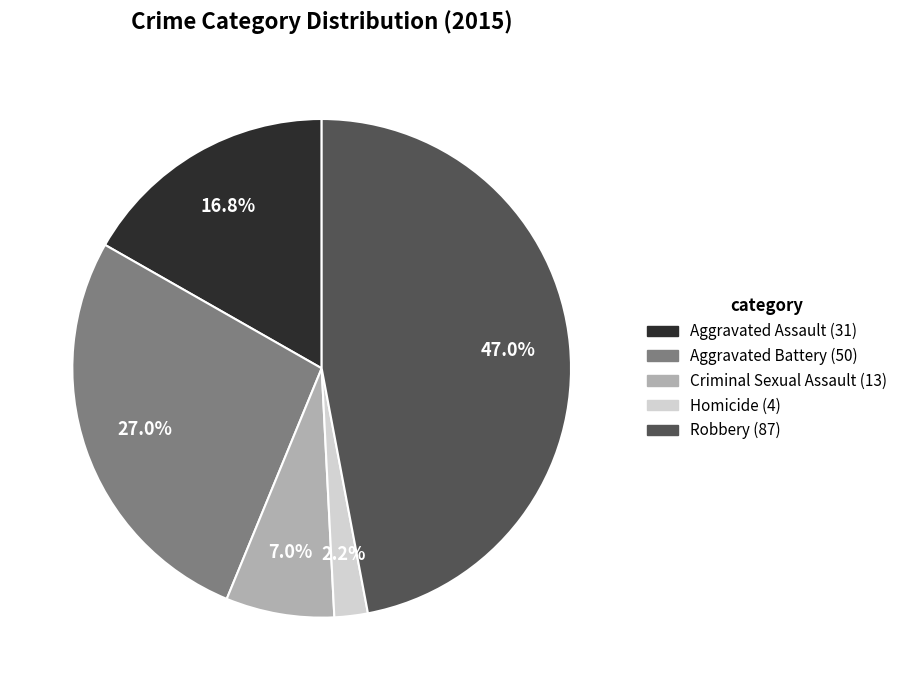

To the nearest percent, what percentage of the pie is Robbery?

47%